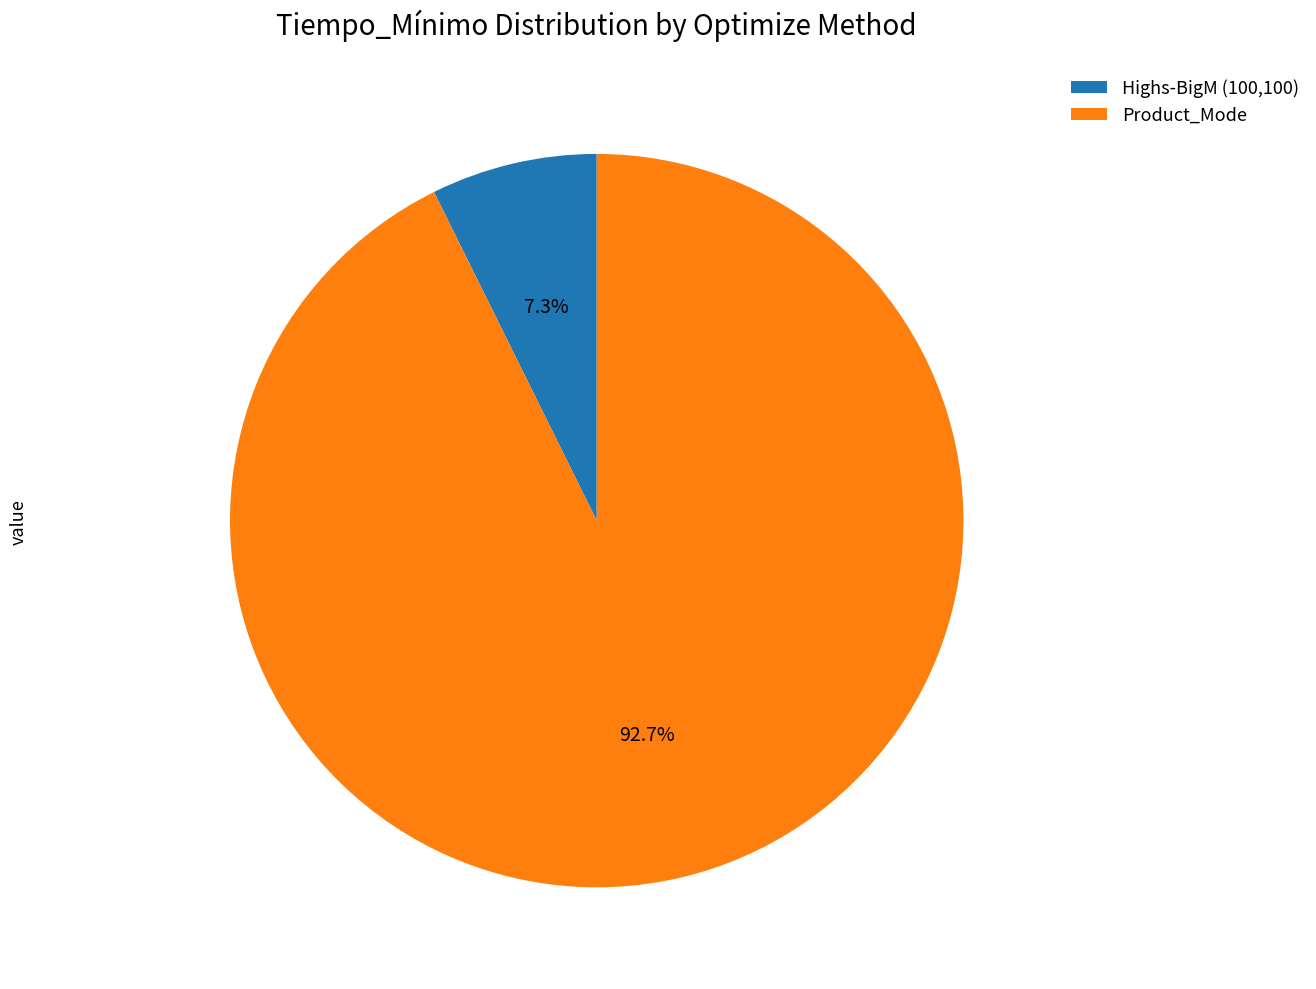

To the nearest percent, what percentage of the pie is Highs-BigM (100,100)?

7%